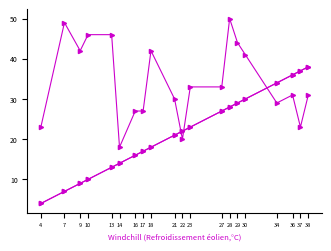

Does the chart have visible grid lines?

No